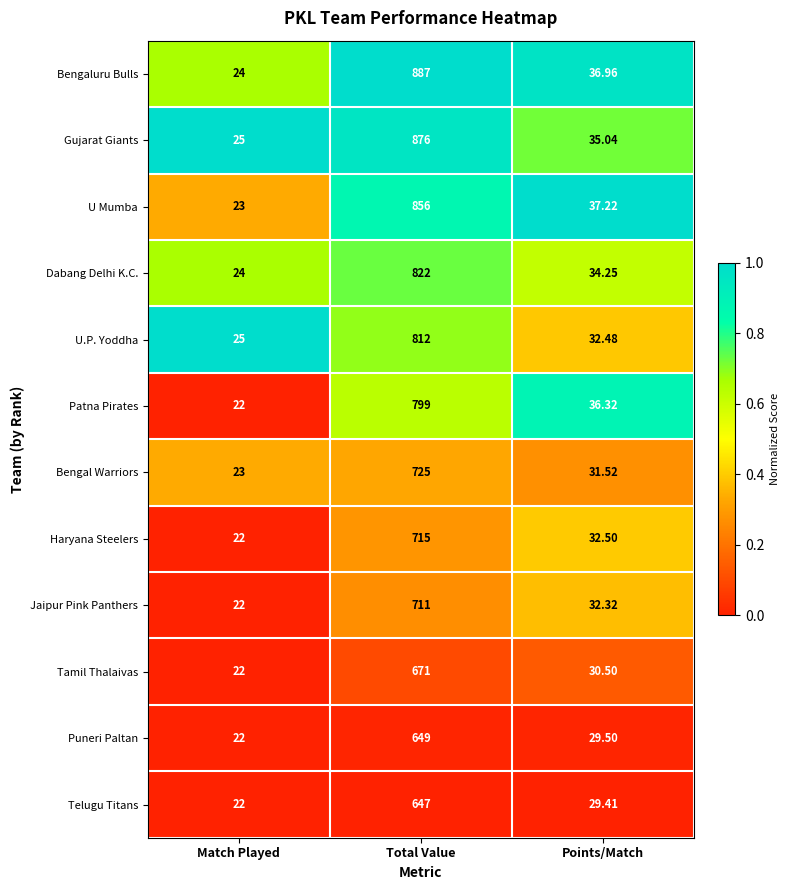

At Points/Match, list the series in order from largest to smallest.

U Mumba, Bengaluru Bulls, Patna Pirates, Gujarat Giants, Dabang Delhi K.C., Haryana Steelers, U.P. Yoddha, Jaipur Pink Panthers, Bengal Warriors, Tamil Thalaivas, Puneri Paltan, Telugu Titans